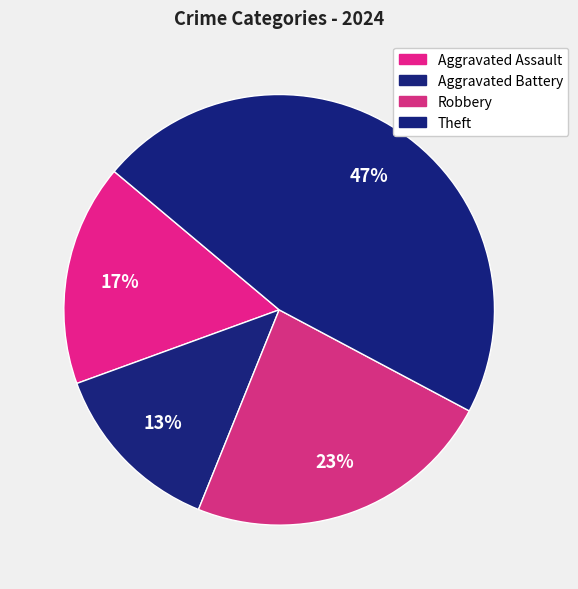

To the nearest percent, what portion does Aggravated Battery represent?

13%